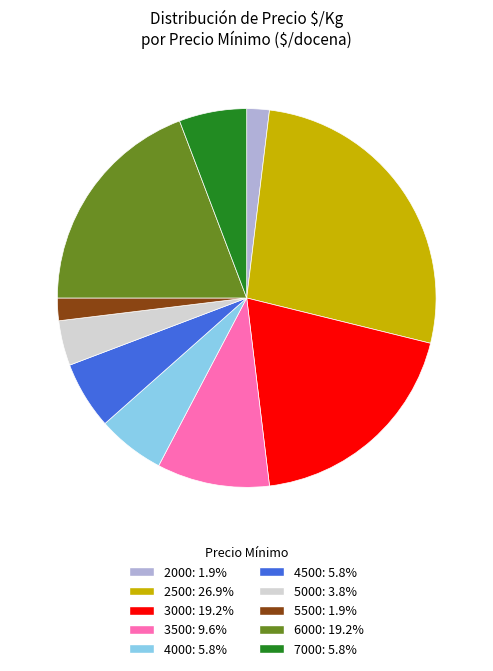

Does 3000: 19.2% represent more than half of the total?

No